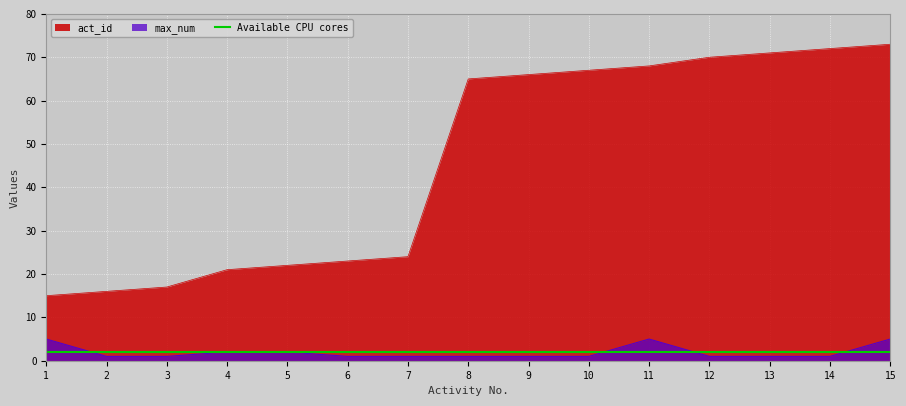

True or false: max_num and act_id cross at least once.

False